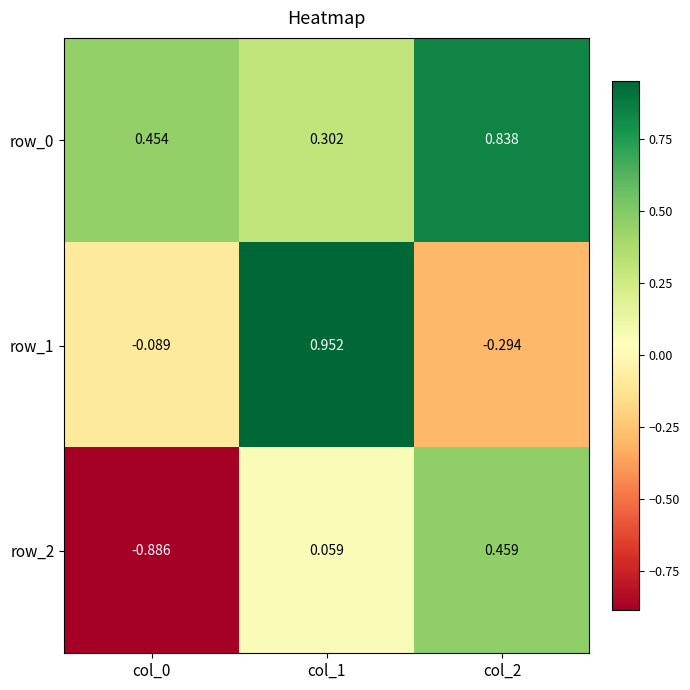

How many values in the row_1 series are below 0?

2